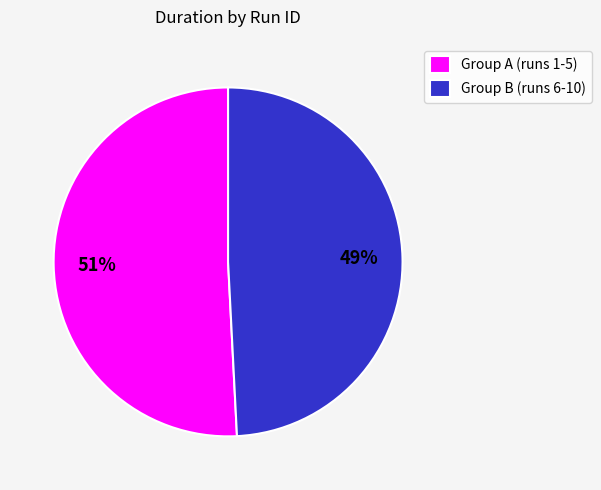

Approximately how many times larger is the value at Group B (runs 6-10) compared to Group A (runs 1-5)?

1.0